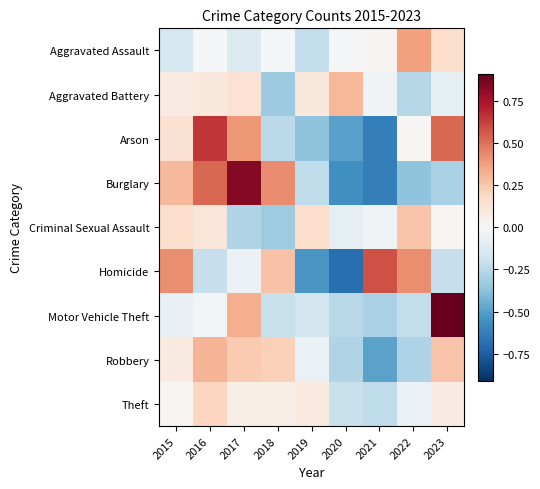

What is the spread (max minus min) of values at 2023?

1.2